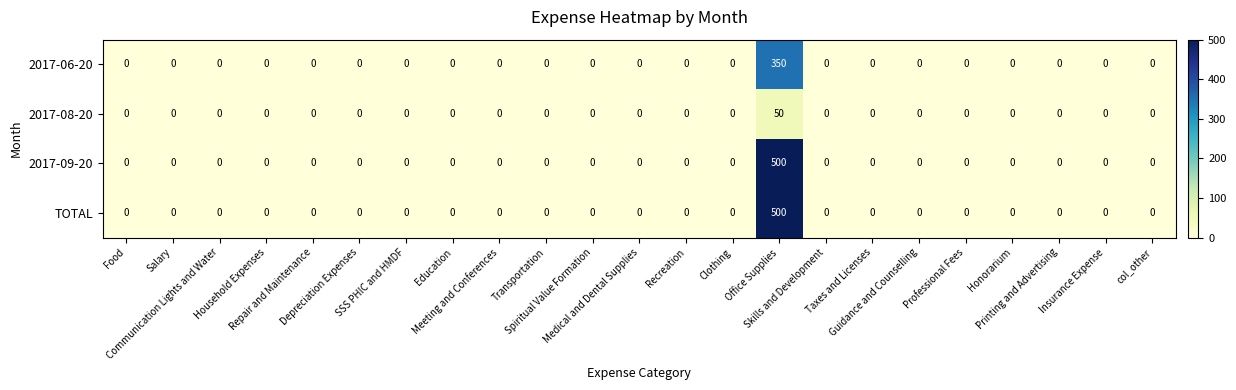

What is the maximum value shown in the chart?

500